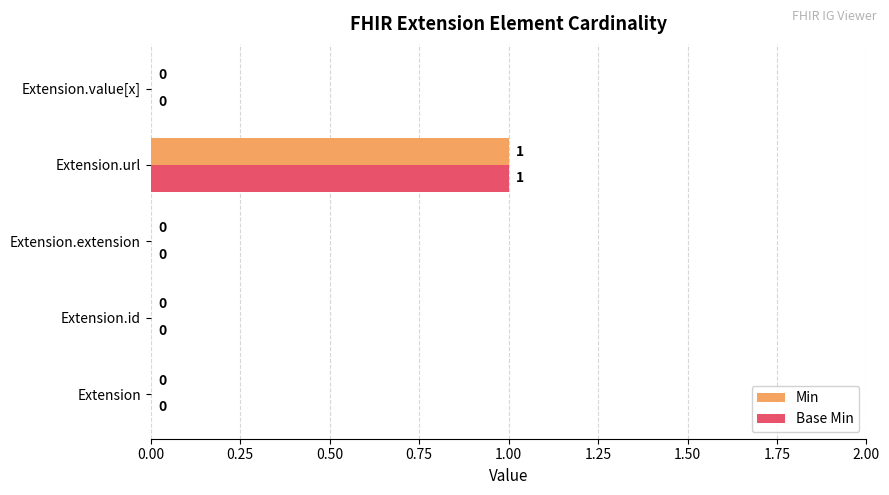

Is the value of Base Min at Extension.value[x] greater than the value of Min at Extension.url?

No